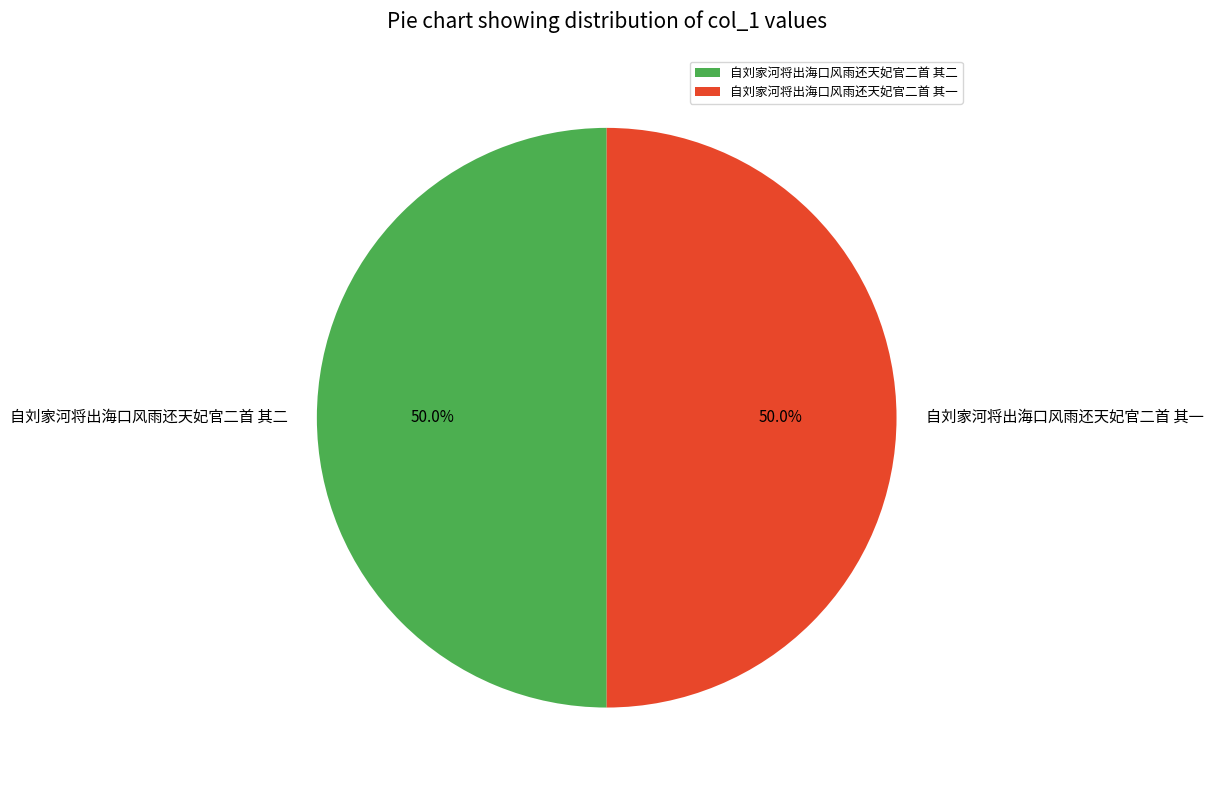

What is the ratio of the value at 自刘家河将出海口风雨还天妃官二首 其二 to the value at 自刘家河将出海口风雨还天妃官二首 其一?

1.0